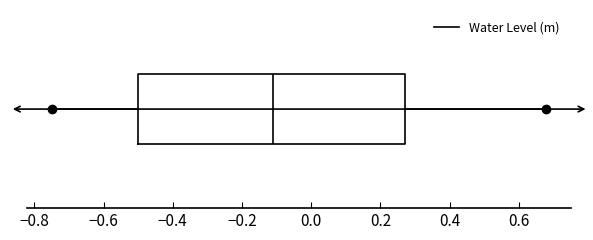

Transcribe this box plot: give where the median line is, the range the box spans, and where the two whiskers end, as read against the x-axis. The values are not printed on the chart, so give them approximately, as read against the axis.

median -0.10, box -0.50 to 0.28, whiskers -0.74 to 0.68